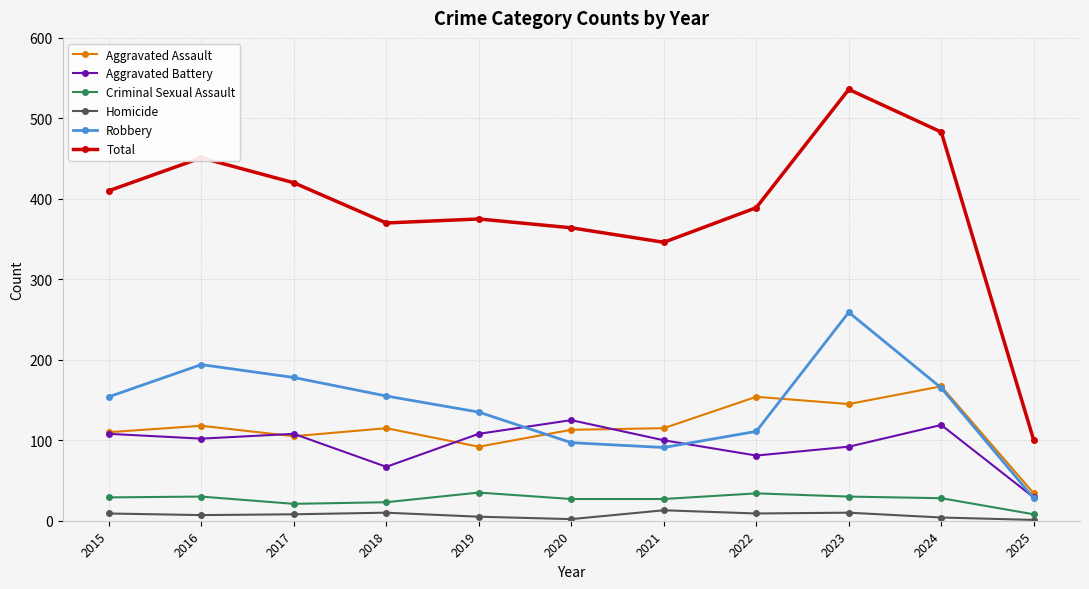

The Robbery series shows 44 at 2024. True or false?

False